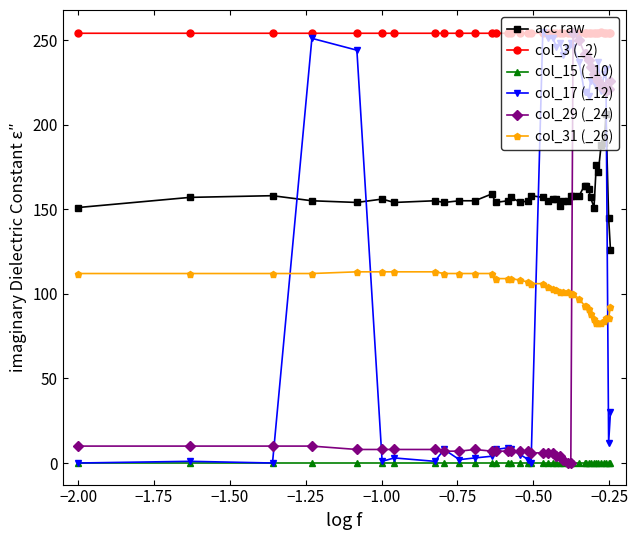

What are all the series names shown in the legend?

acc raw, col_3 (_2), col_15 (_10), col_17 (_12), col_29 (_24), col_31 (_26)